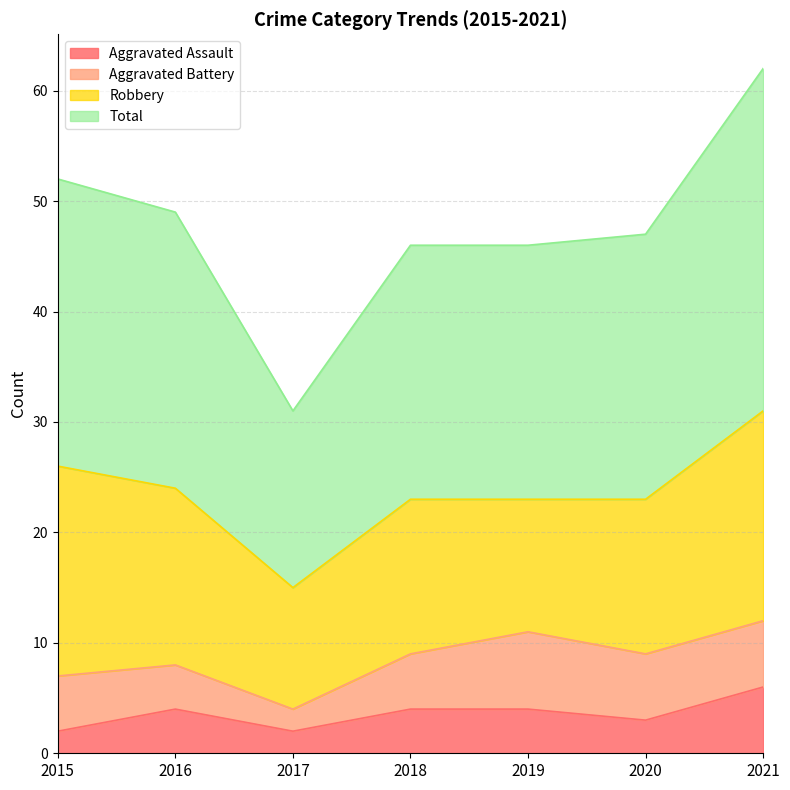

Where is the first local minimum for Total?

2017